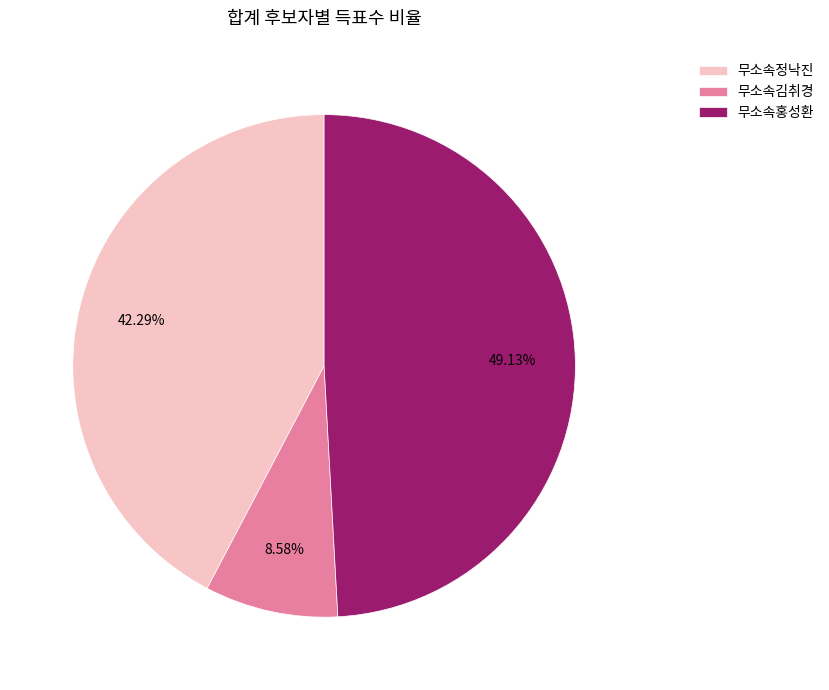

What percentage is the 무소속김취경 slice, to the nearest percent?

9%